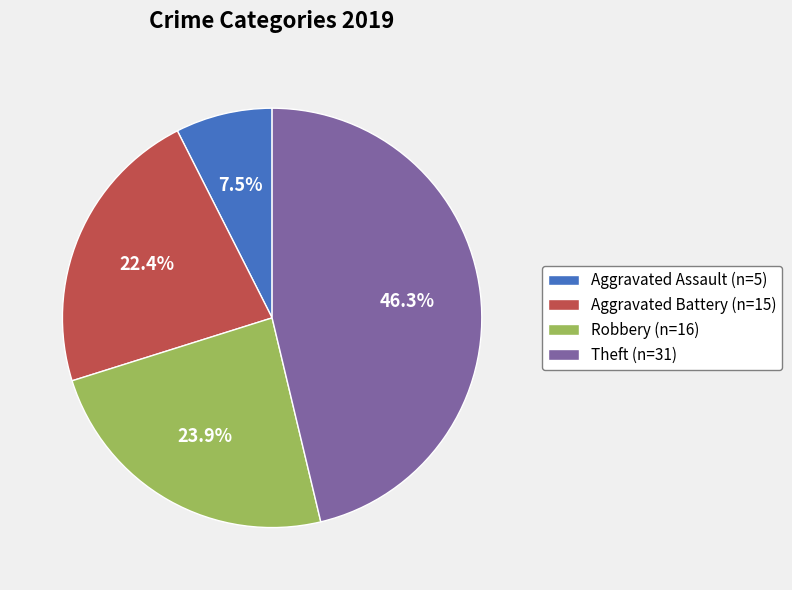

To the nearest percent, what is the difference between the largest and smallest slice percentages?

39%